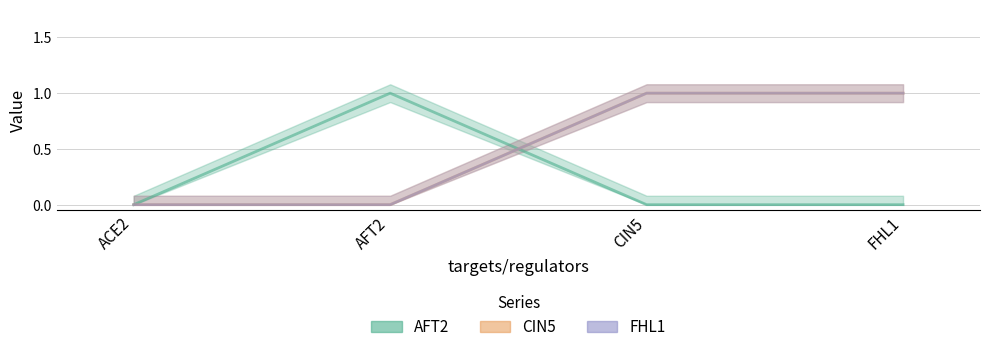

True or false: CIN5 and FHL1 intersect in this chart.

False